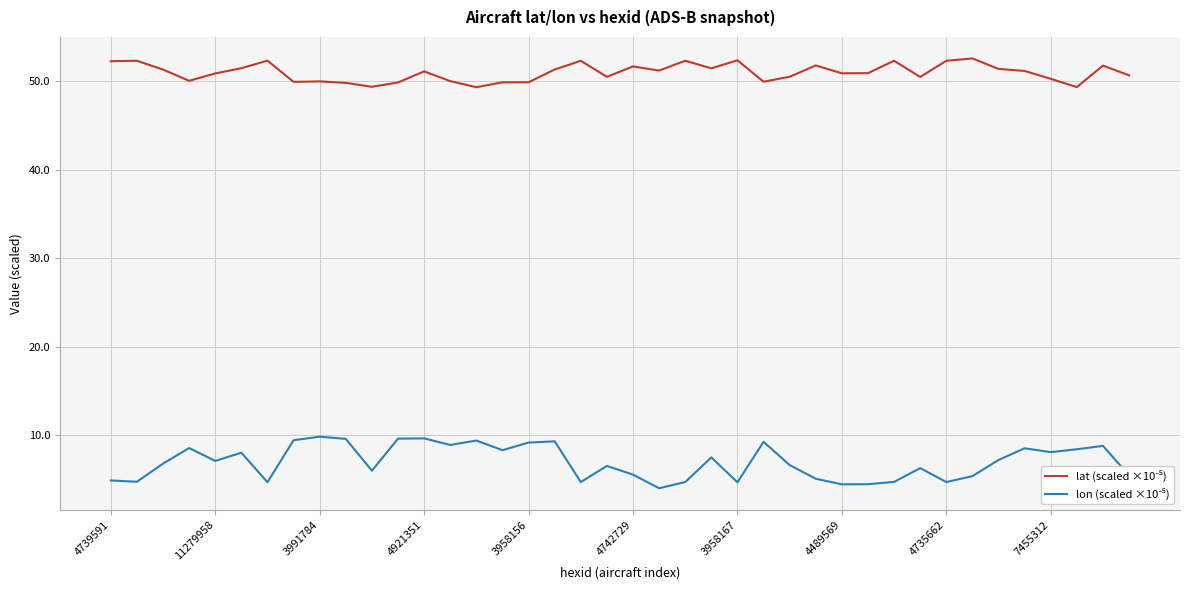

What is the smallest value displayed?

4.0